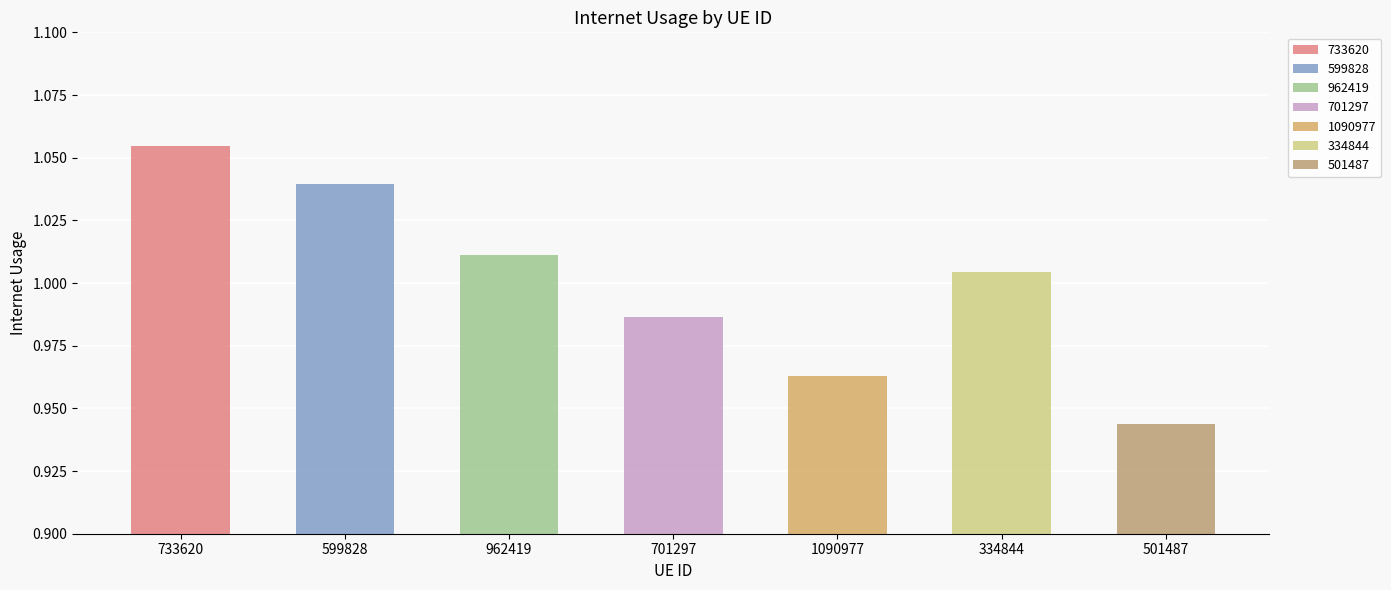

How many data points does each series have?

7